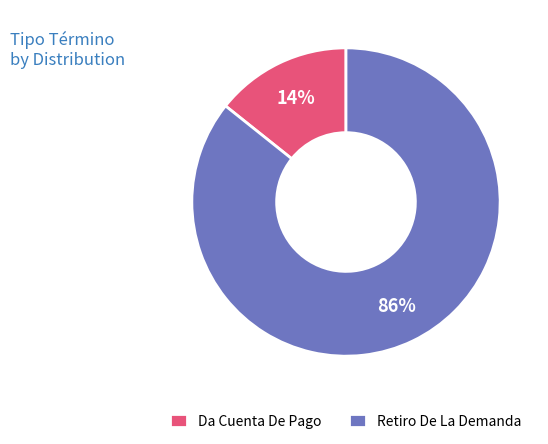

Is there a majority slice in this chart?

Yes